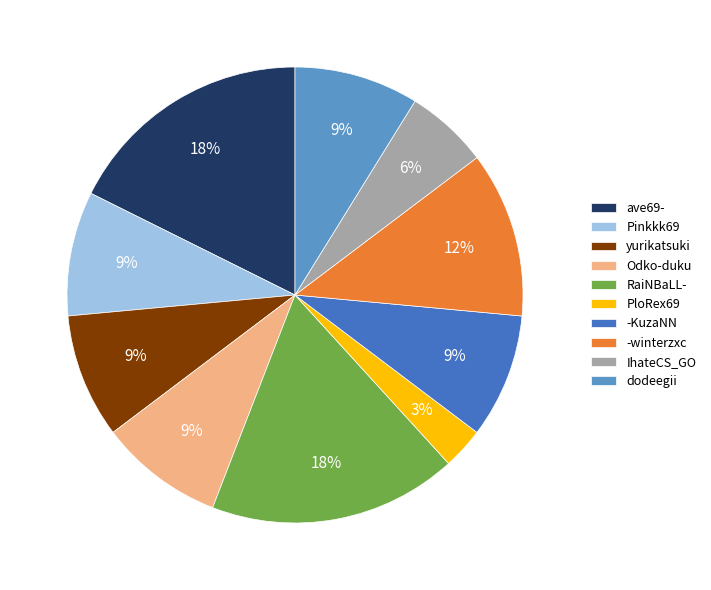

Is there a majority slice in this chart?

No